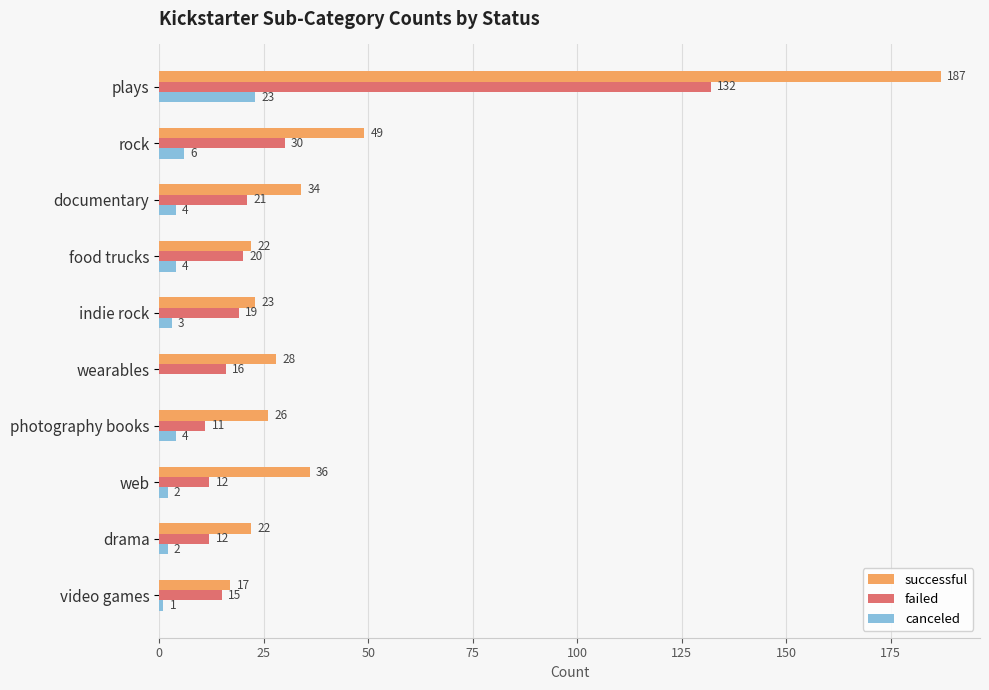

Which series changed the most between wearables and photography books?

failed